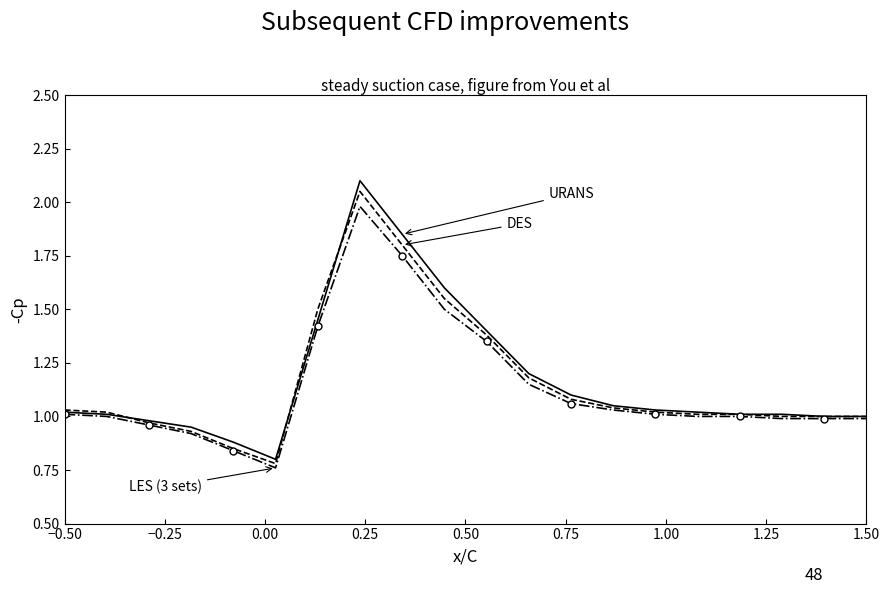

What is the greatest value displayed?

2.1